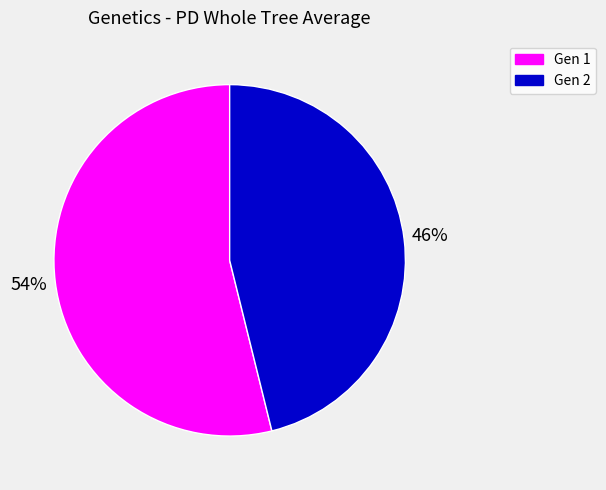

To the nearest percent, what portion does Gen 1 represent?

54%